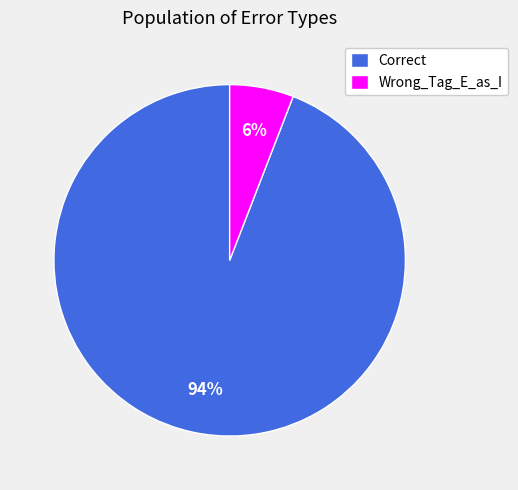

What is the ratio of the value at Wrong_Tag_E_as_I to the value at Correct?

0.1